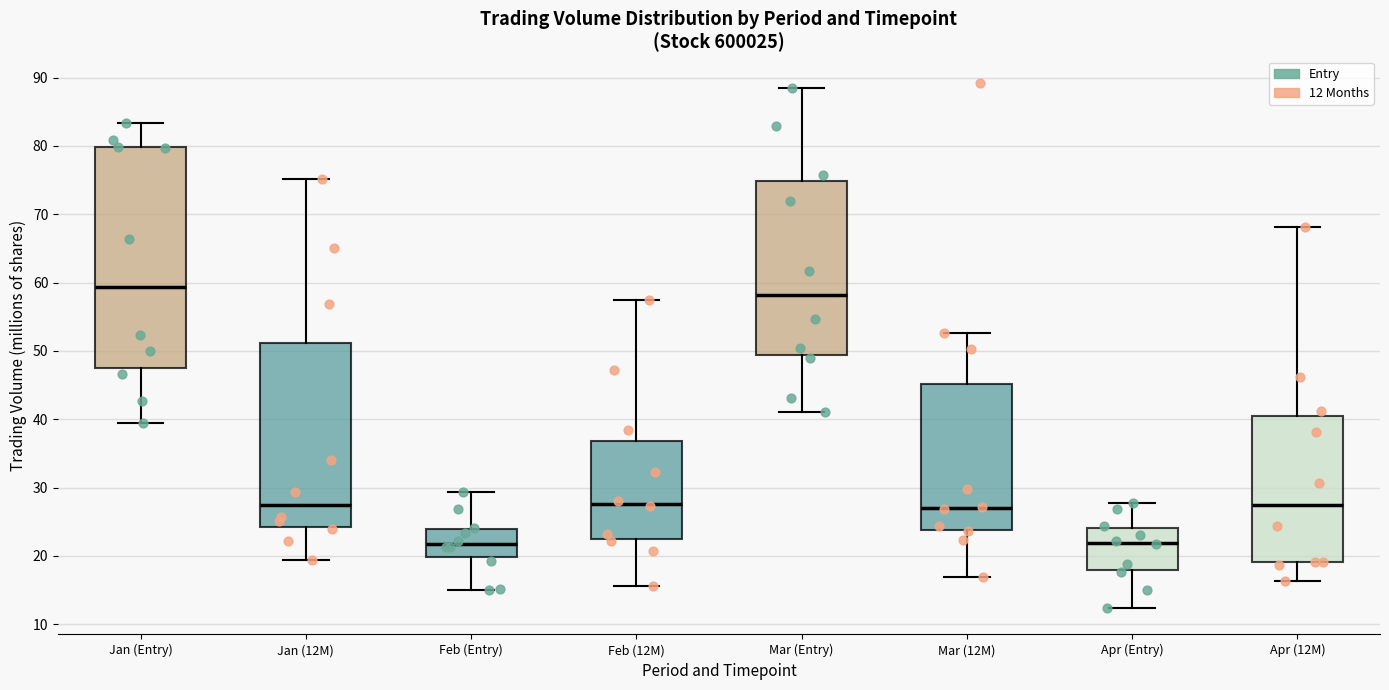

Comparing the boxes themselves (not the whiskers), which one is the tallest?

Jan (Entry)